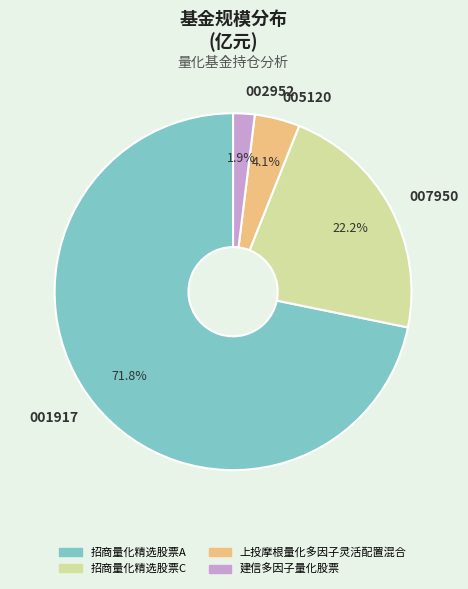

Count the number of slices in the pie.

4